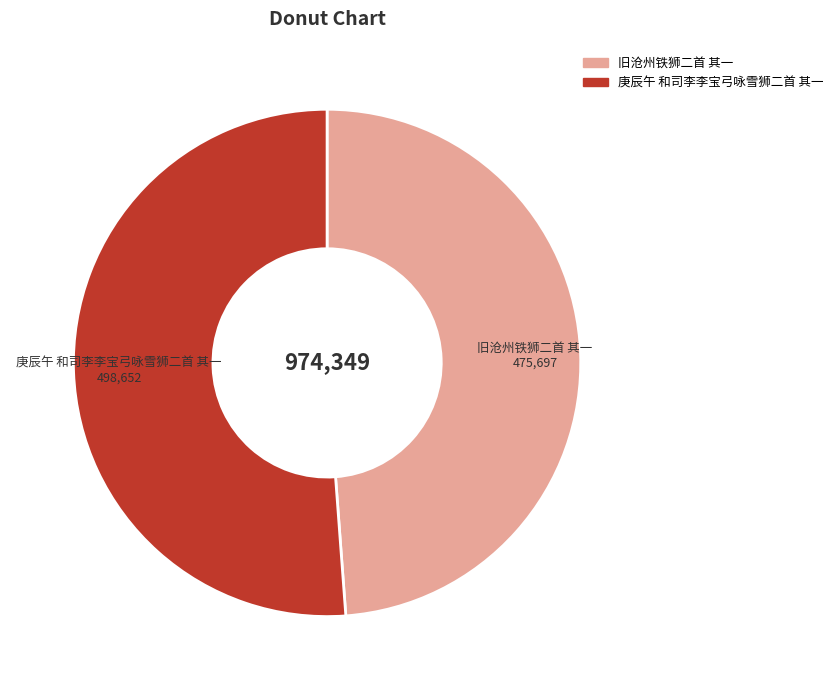

The 庚辰午 和司李李宝弓咏雪狮二首 其一 slice represents 40% of the pie. True or false?

False